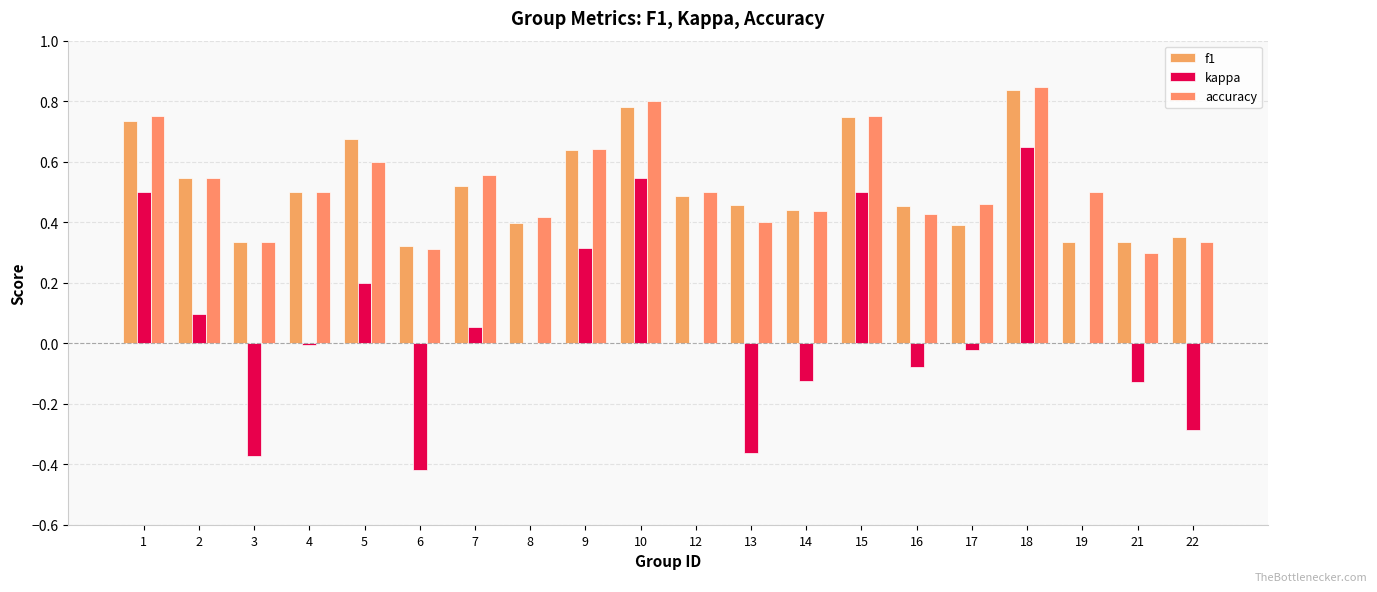

At which category does the chart reach its peak across all series?

18